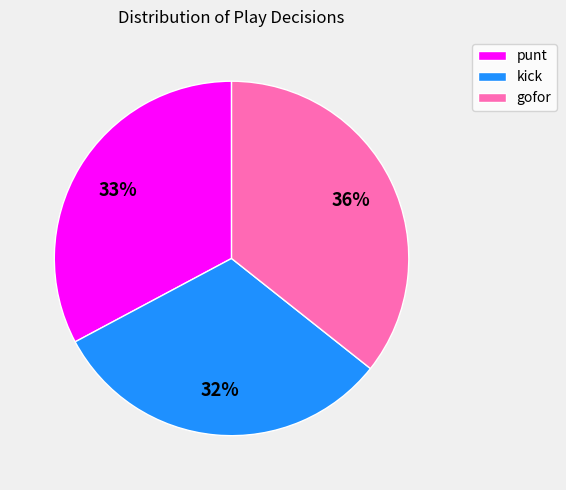

How many slices are in this pie chart?

3